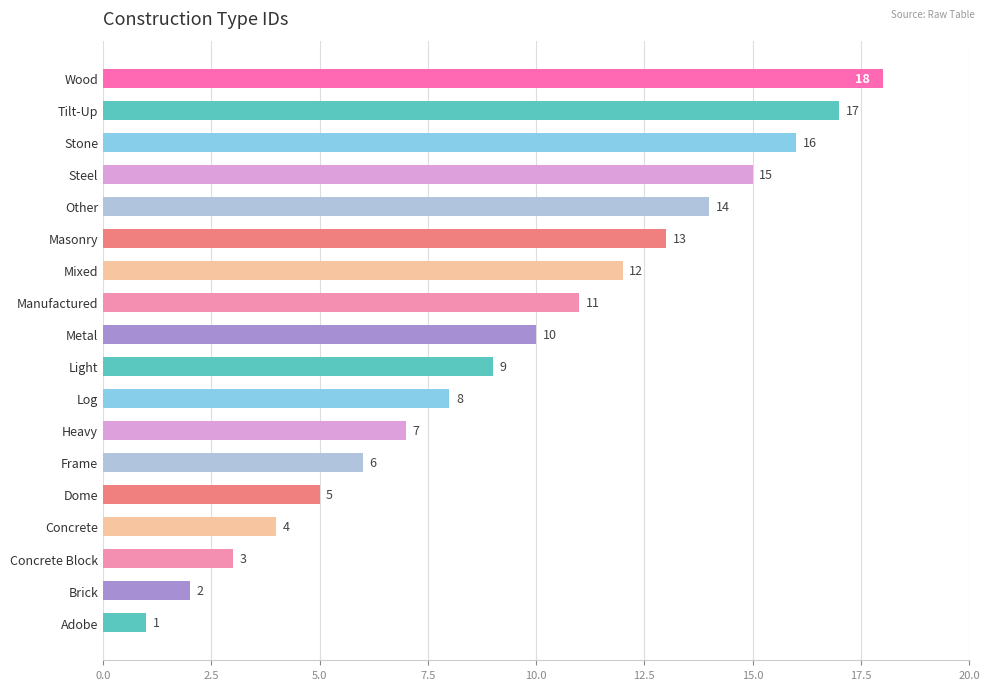

Where is the data nearest to the value 9?

Light